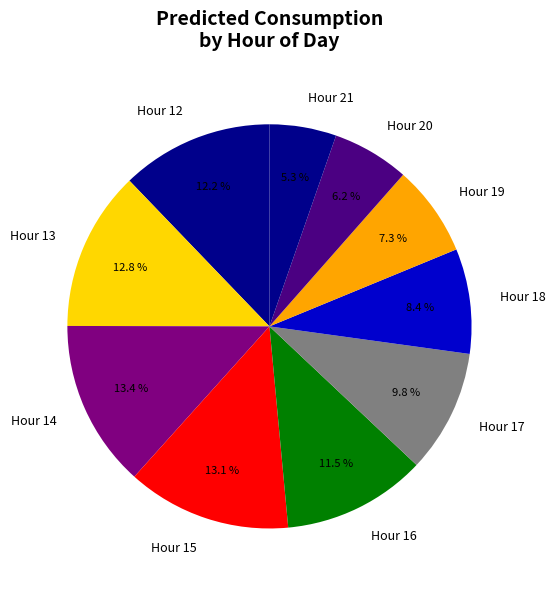

How many segments does this pie chart have?

10